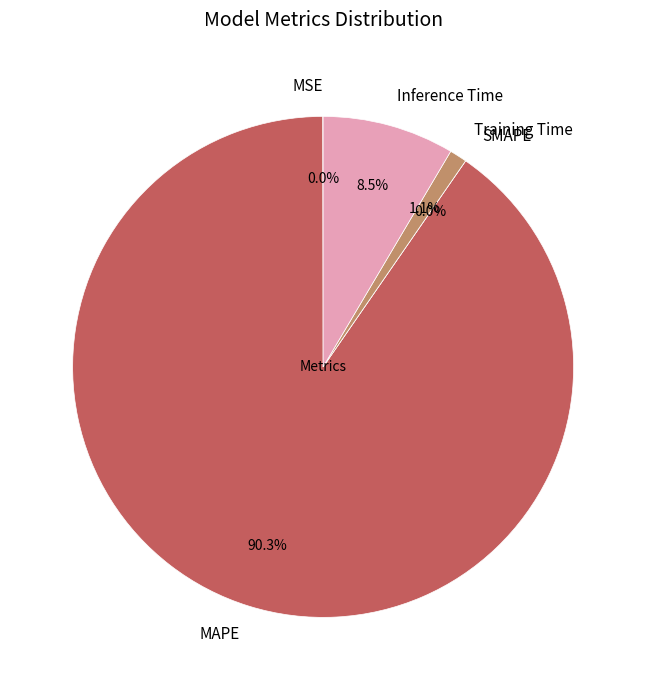

What is the largest slice in the pie chart?

MAPE